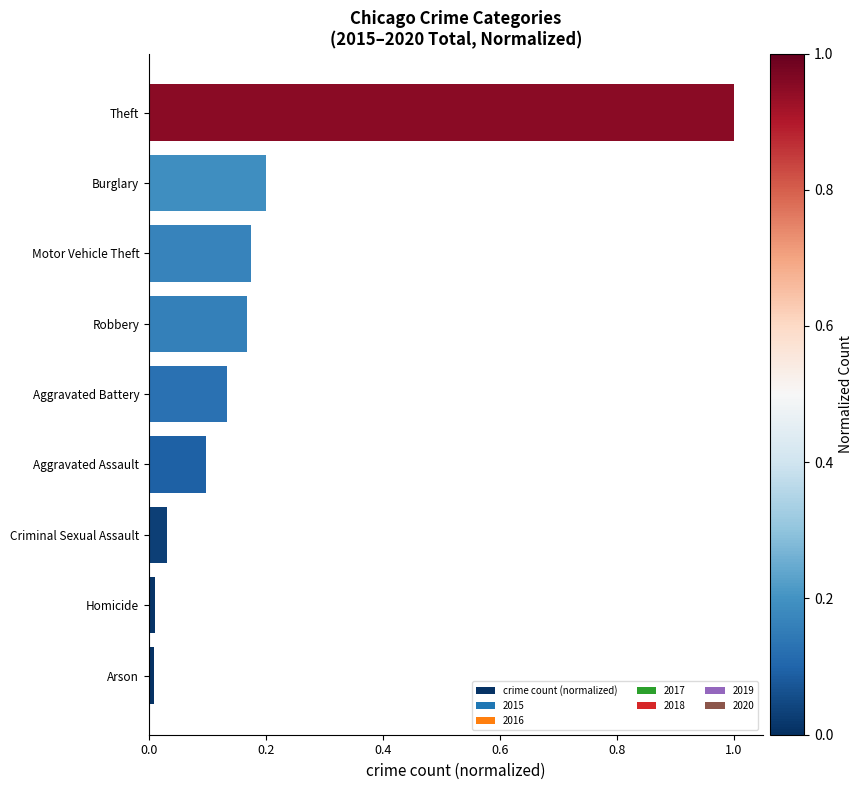

What is the difference between the maximum and second lowest values?

1.0